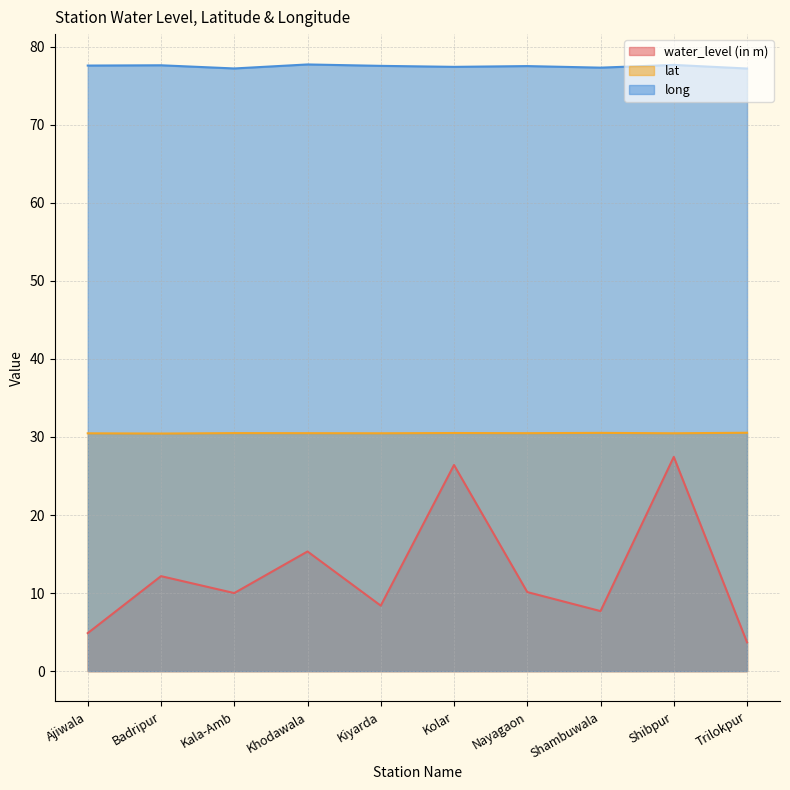

What is the difference between the maximum and minimum values in the lat series?

0.1